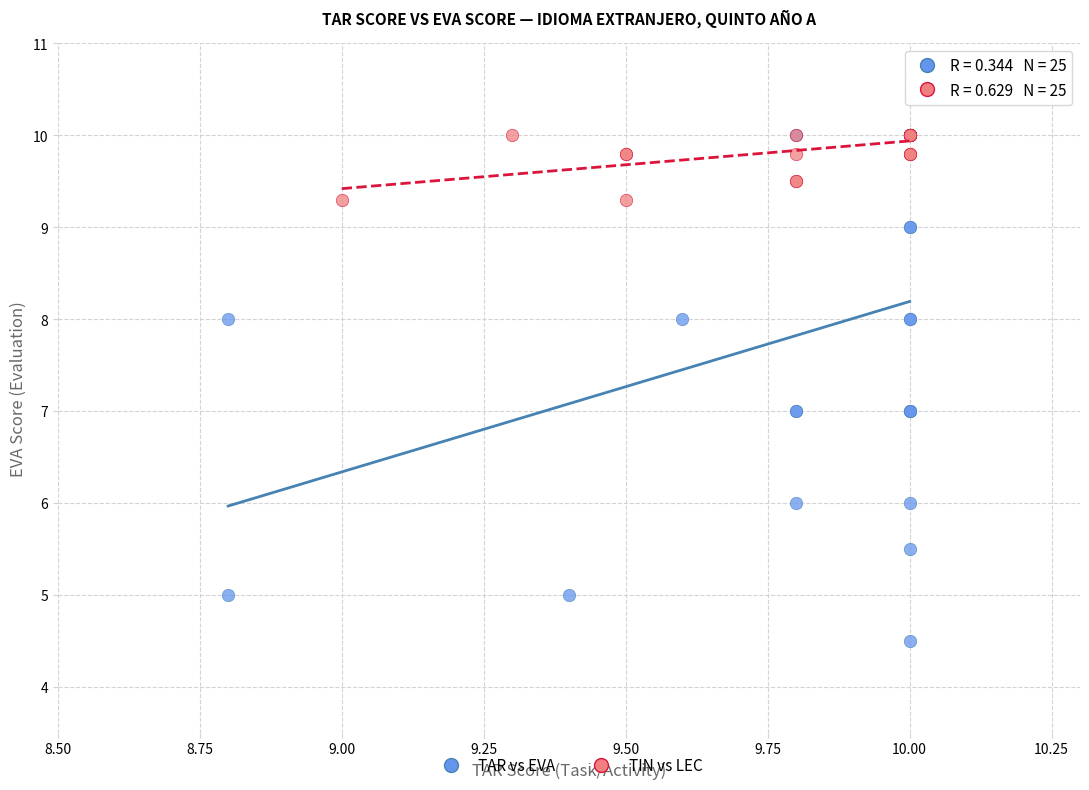

What are all the series names shown in the legend?

TAR vs EVA, TIN vs LEC